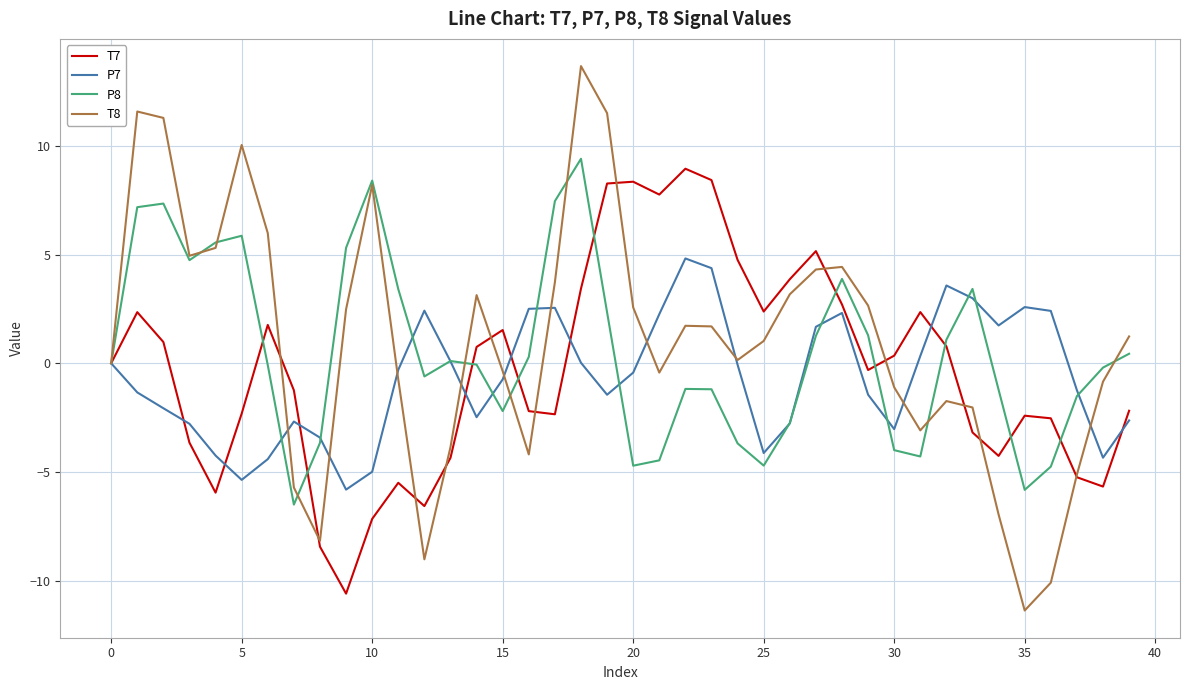

What is the lowest value of the T7 series?

-10.6